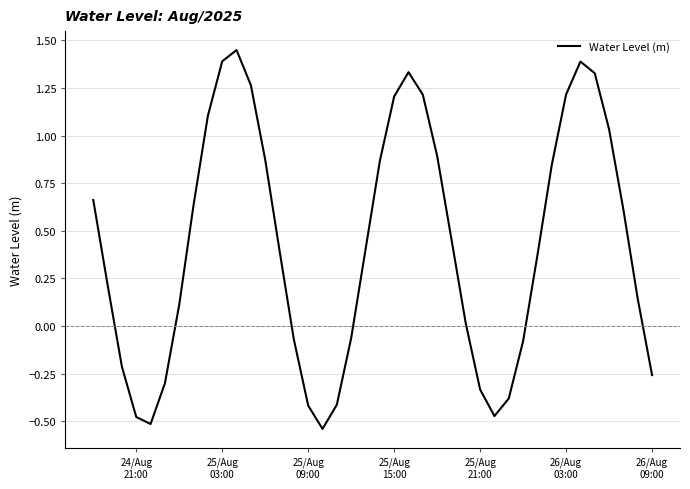

What is the difference between the maximum and minimum values?

2.0